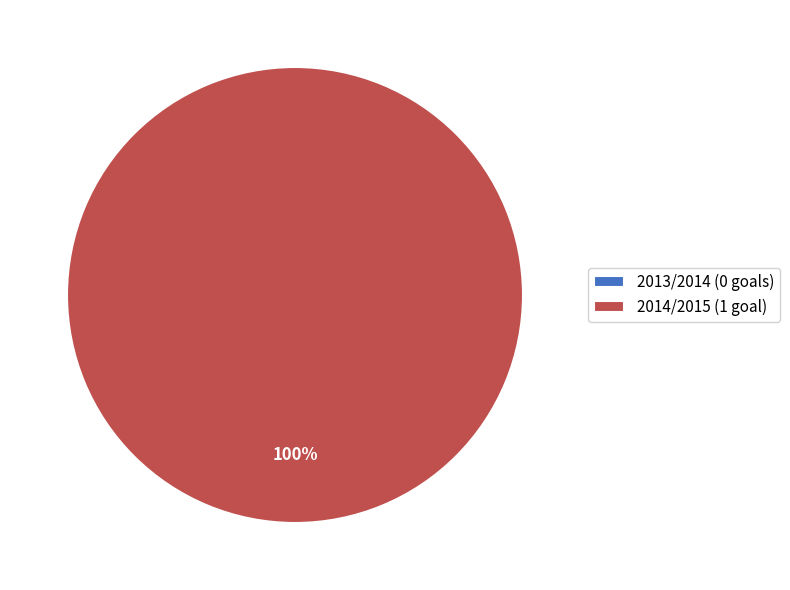

Which slice is the smallest?

2013/2014